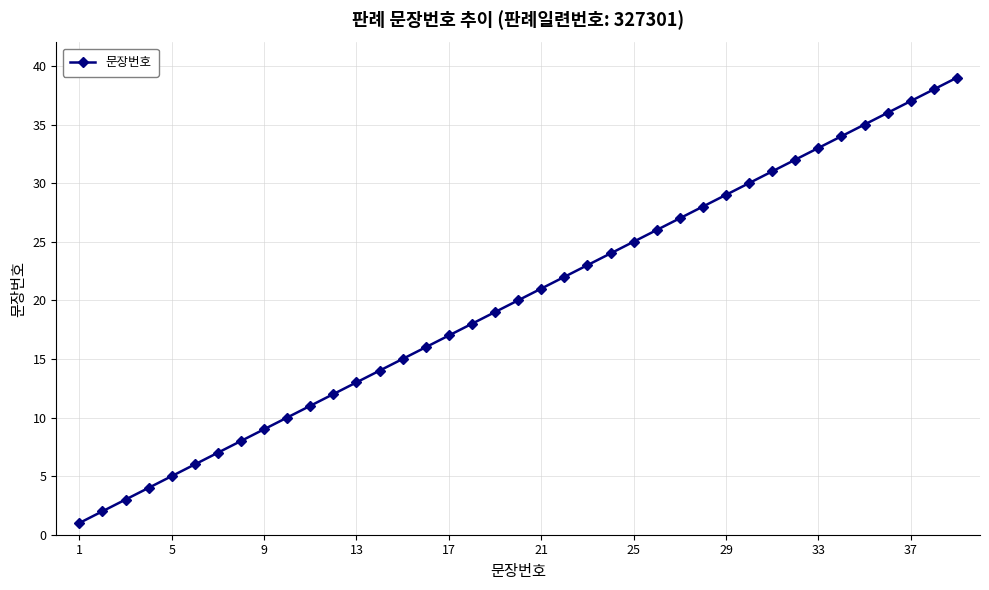

Does the chart have visible grid lines?

Yes